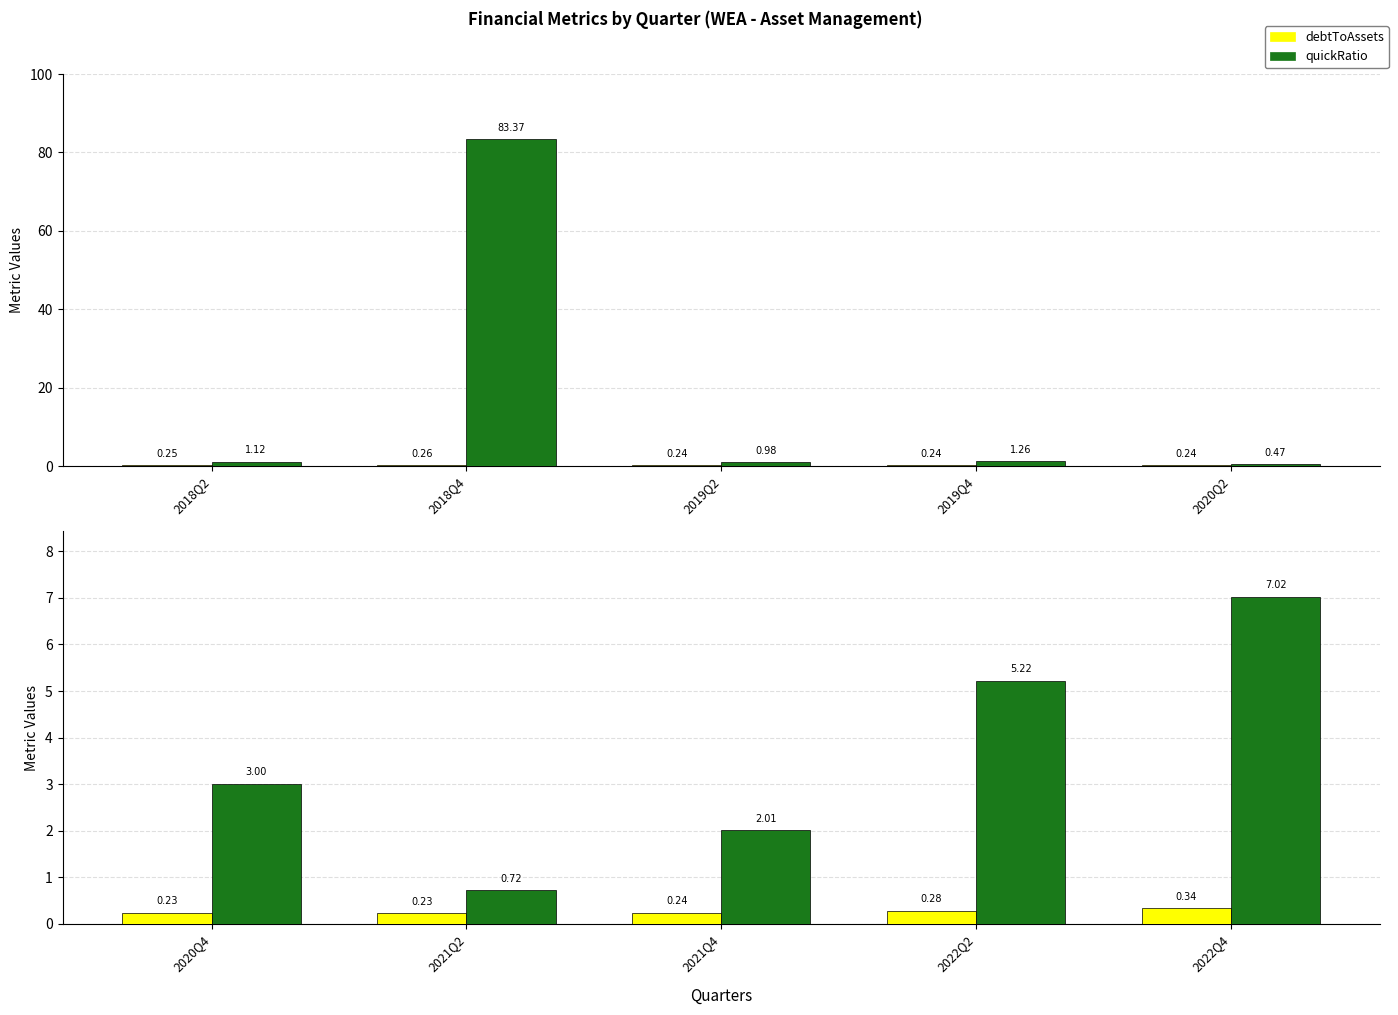

True or false: debtToAssets has a value of 0.1 at 2022Q2.

False